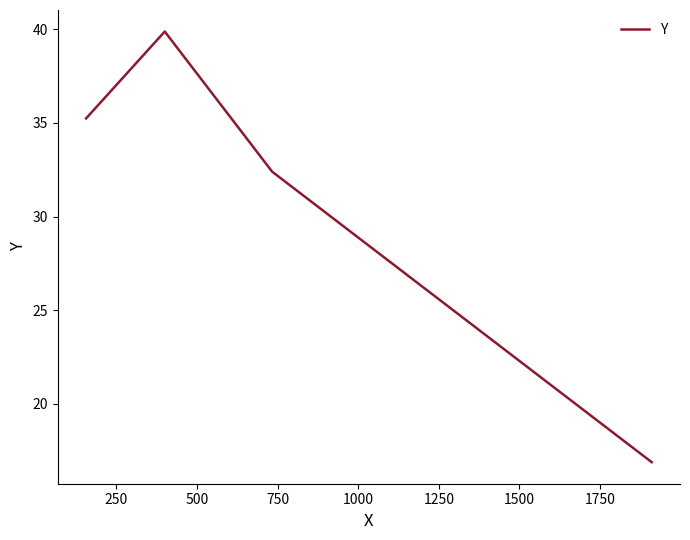

True or false: the data has more than 1 interior local peaks.

False